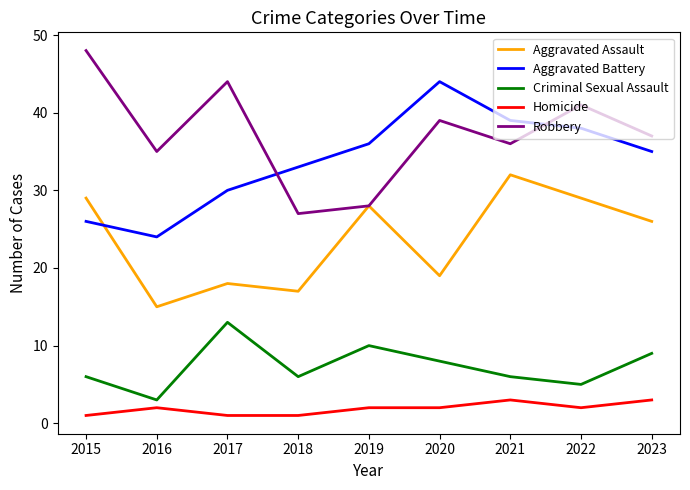

The Criminal Sexual Assault series shows 3 at 2020. True or false?

False